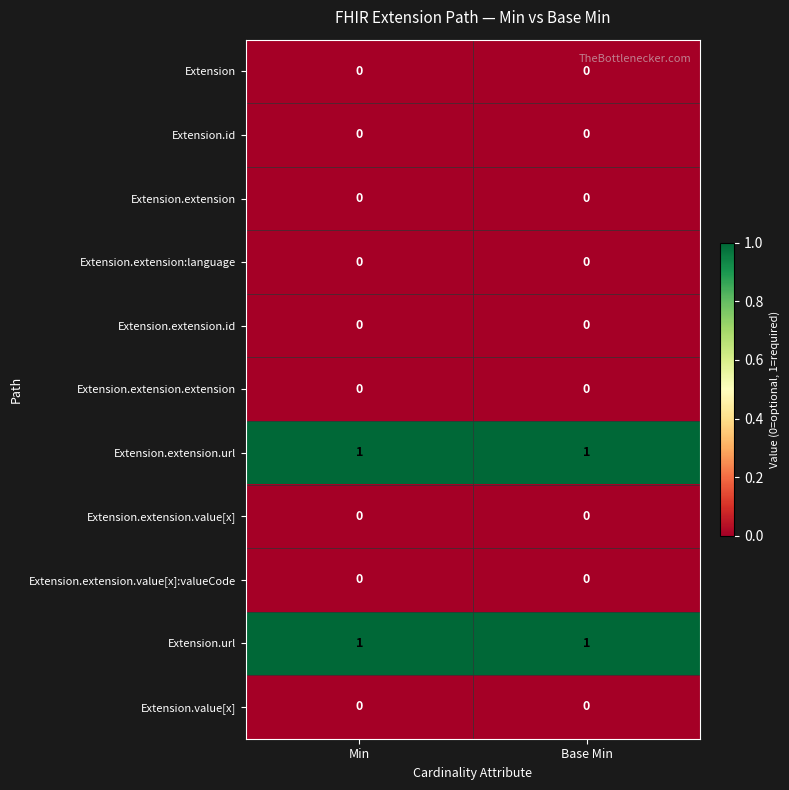

Is it true that Extension.extension.url equals 1 at Min?

True